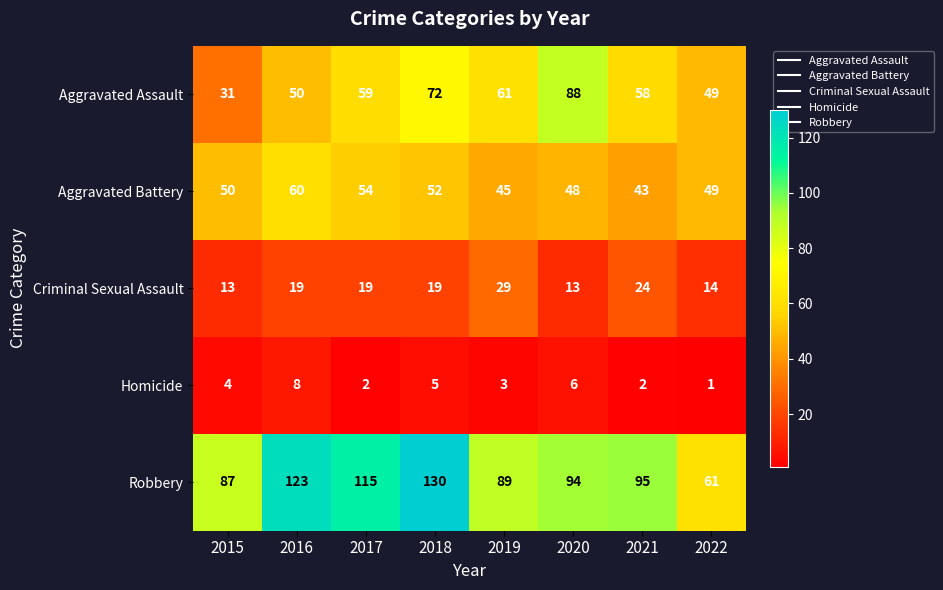

Rank the categories by Robbery value from lowest to highest.

2022, 2015, 2019, 2020, 2021, 2017, 2016, 2018